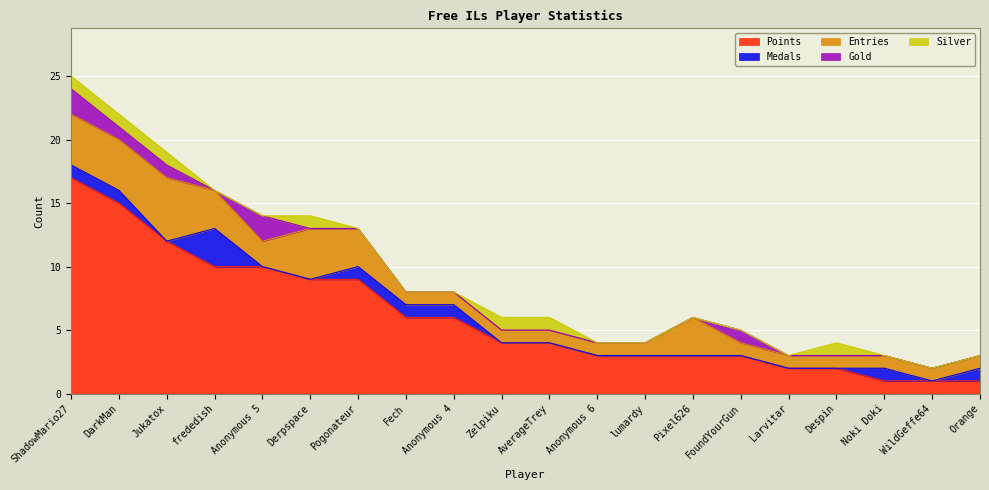

Does the chart display data point markers on the line(s)?

No